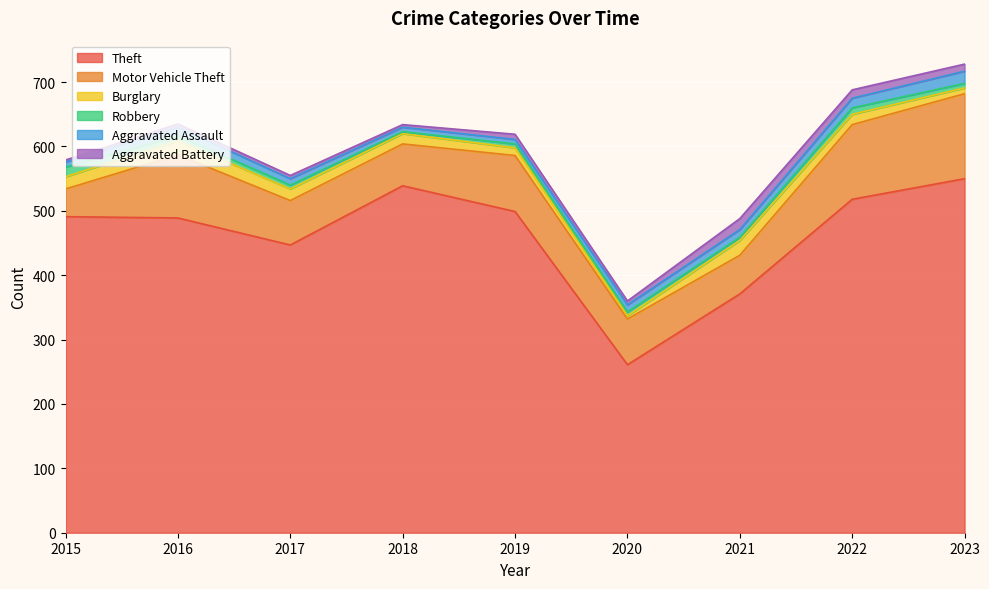

What are all the series names shown in the legend?

Theft, Motor Vehicle Theft, Burglary, Robbery, Aggravated Assault, Aggravated Battery